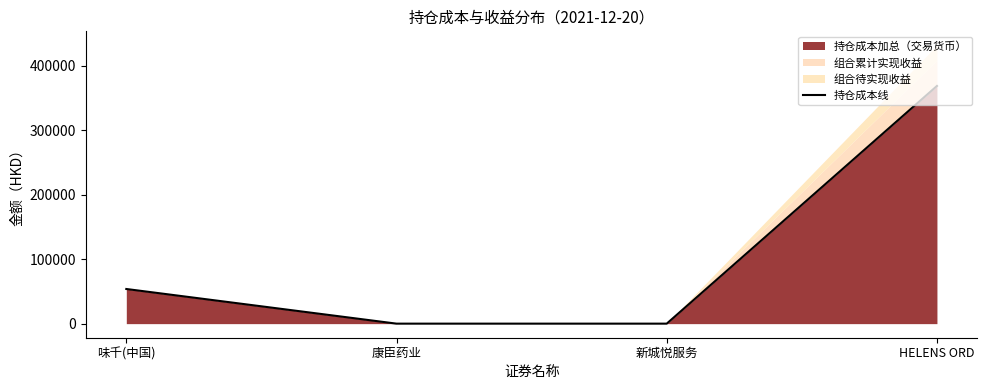

How many lines are shown in the chart?

1